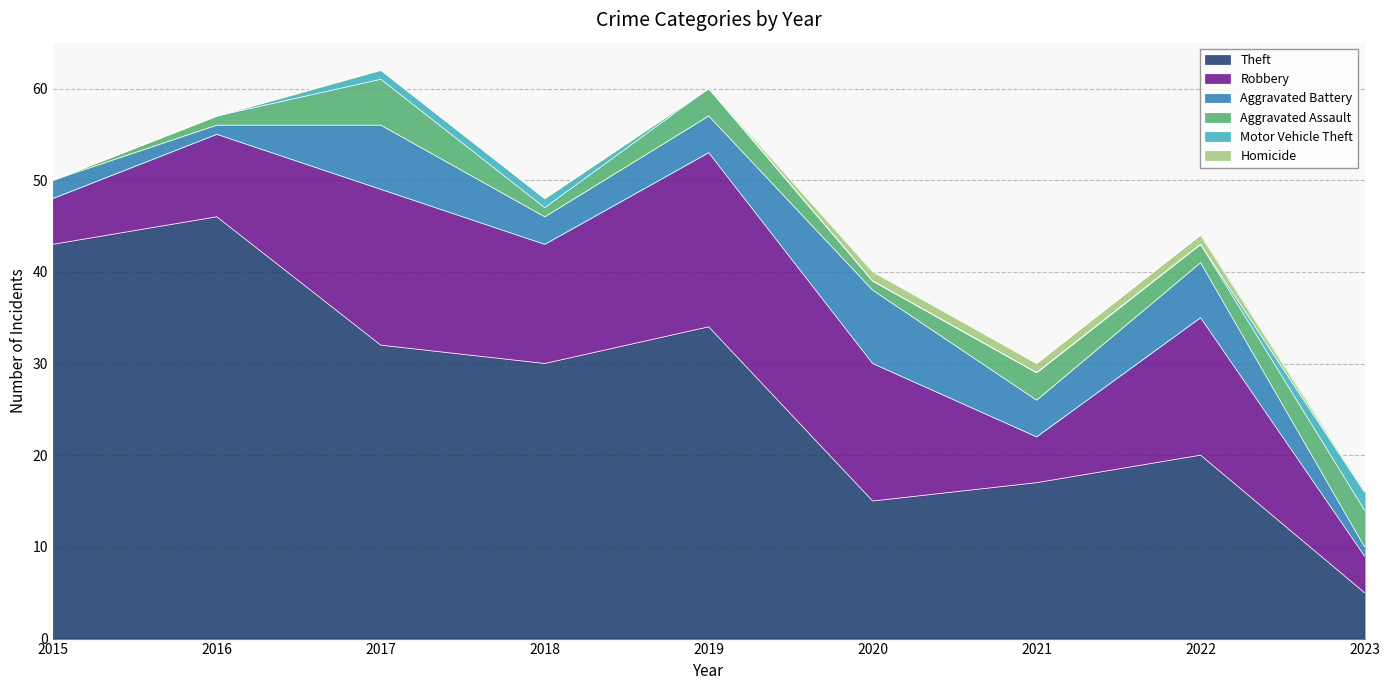

What is the spread (max minus min) of values at 2023?

5